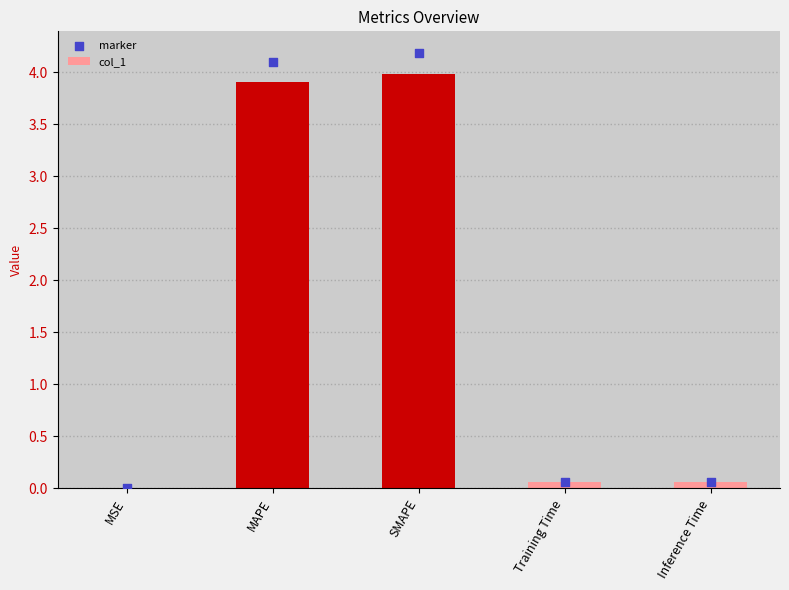

Which series contains the lowest Y value?

col_1